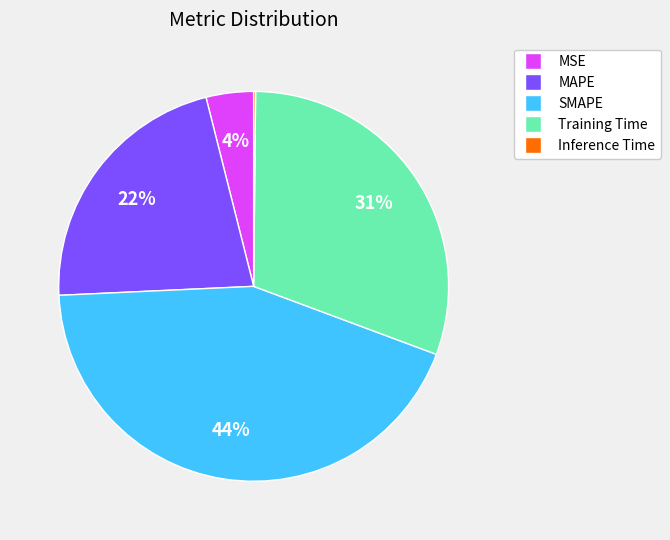

Combined, do MAPE and SMAPE account for over 50%?

Yes